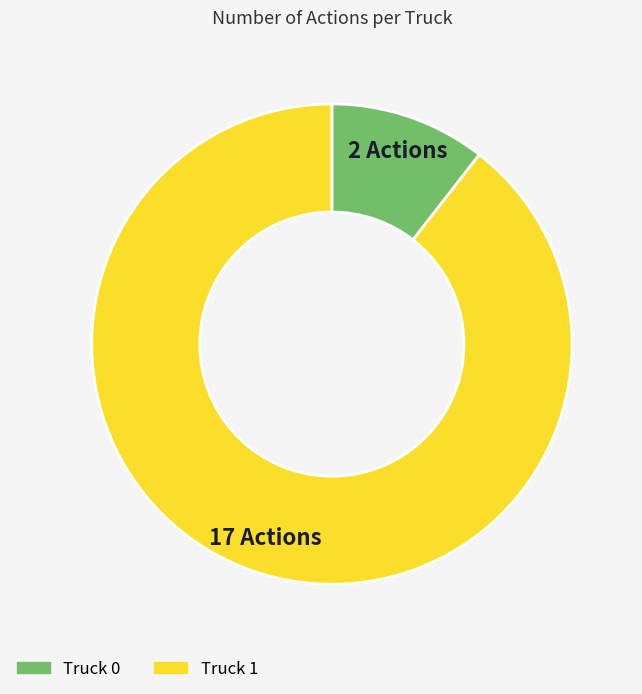

Count the number of slices in the pie.

2